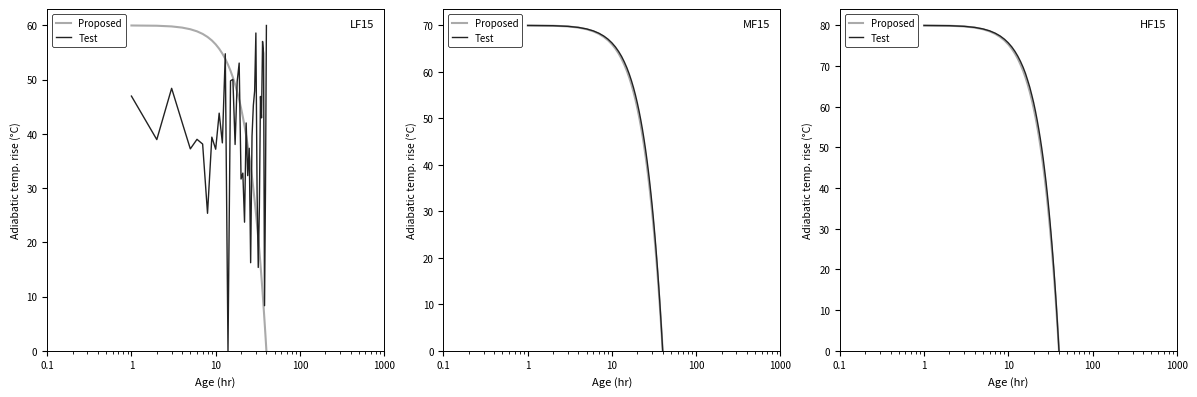

List the series in order of their overall mean, lowest first.

Proposed, Test